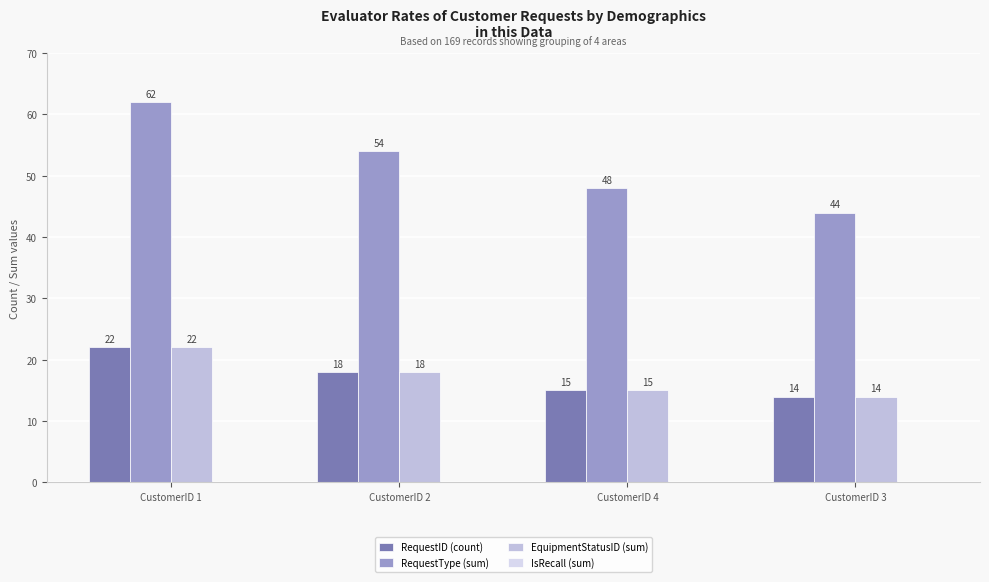

Count the number of data series in this chart.

3